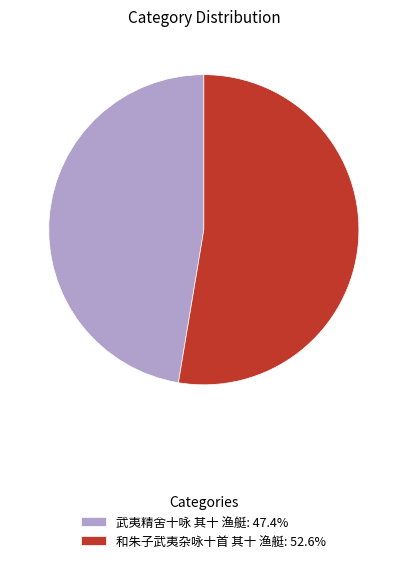

How many segments does this pie chart have?

2